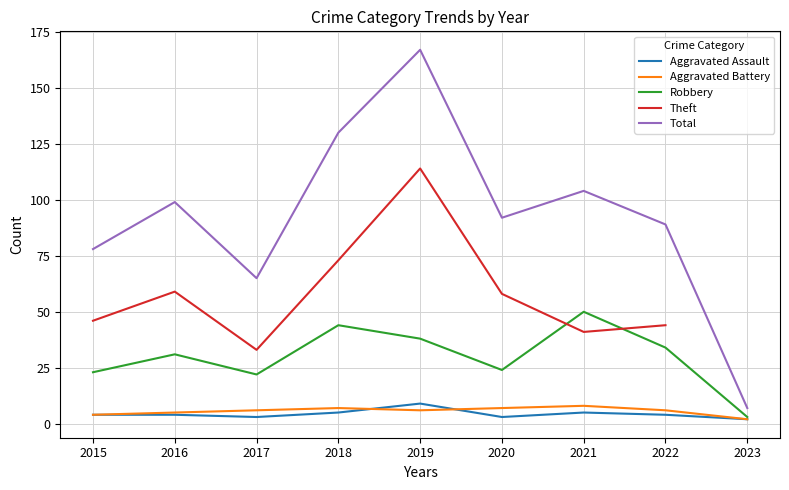

How many values in the Theft series exceed 58?

3